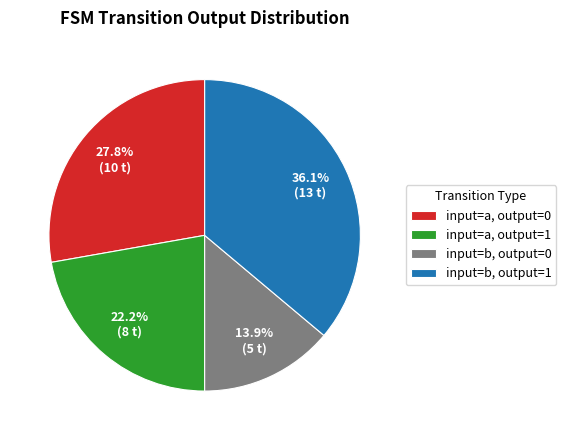

Which slice is the smallest?

input=b, output=0